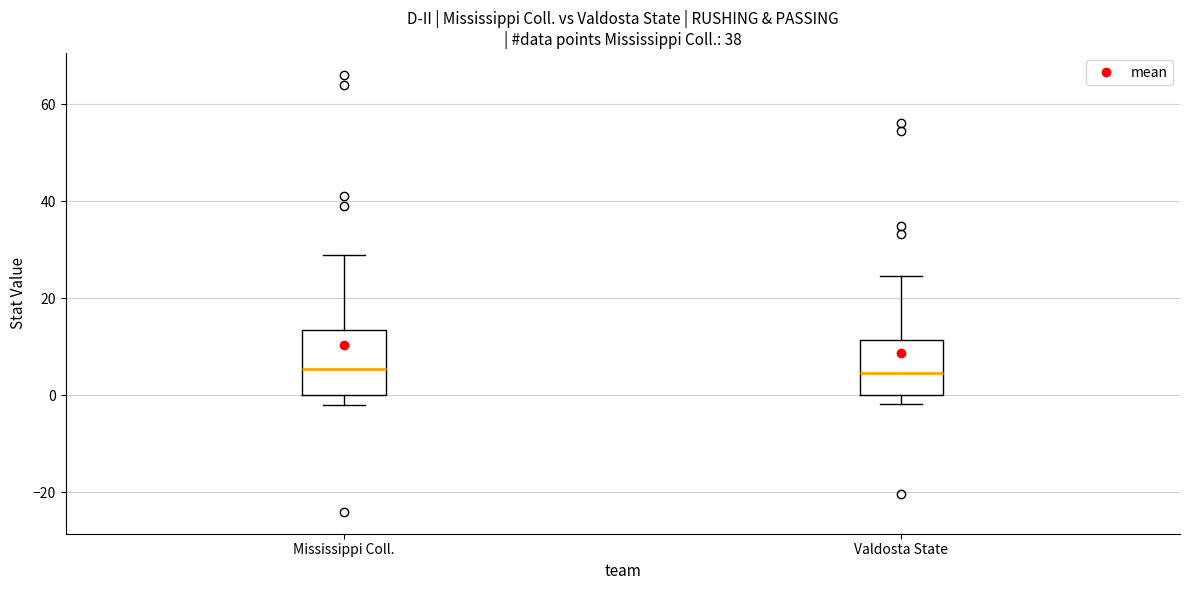

Reading left to right, read every box against the y-axis: the position of its median line, the range the box covers, and the ends of its whiskers. The values are not printed on the chart, so give them approximately, as read against the axis.

Mississippi Coll.: median 6, box 0 to 14, whiskers -2 to 30
Valdosta State: median 4, box 0 to 12, whiskers -2 to 24